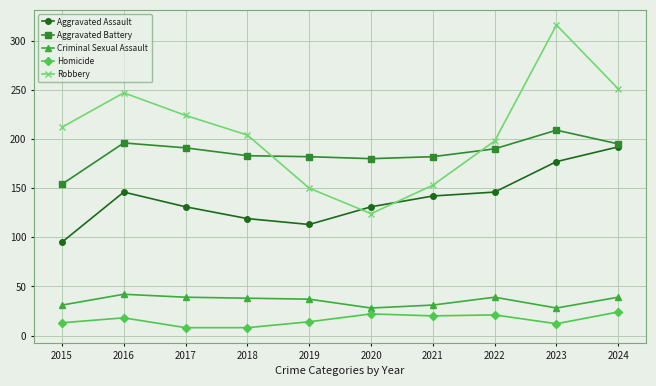

What is the maximum value for Aggravated Battery?

209